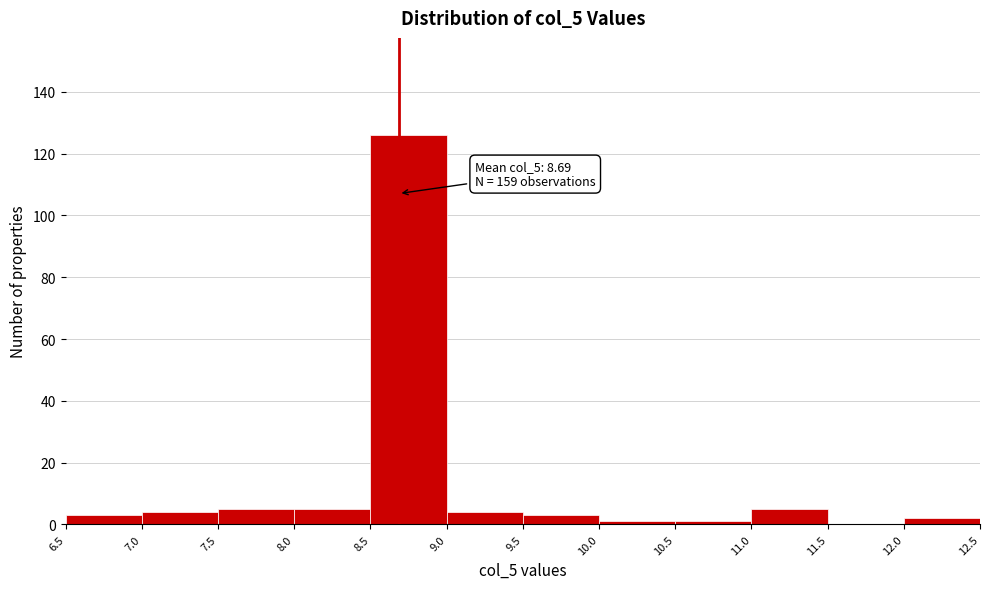

Over which range of the x-axis is the bar tallest?

8.5 to 9.0